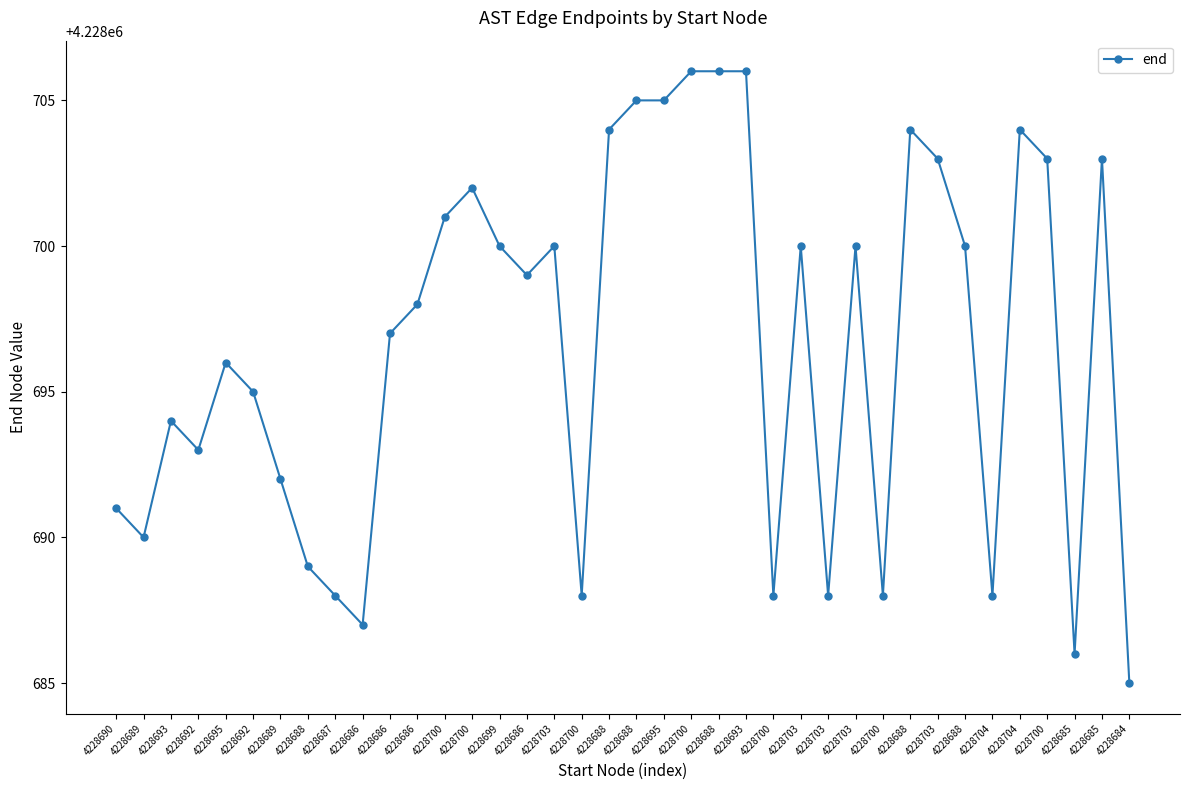

Where is the first local minimum?

4228689